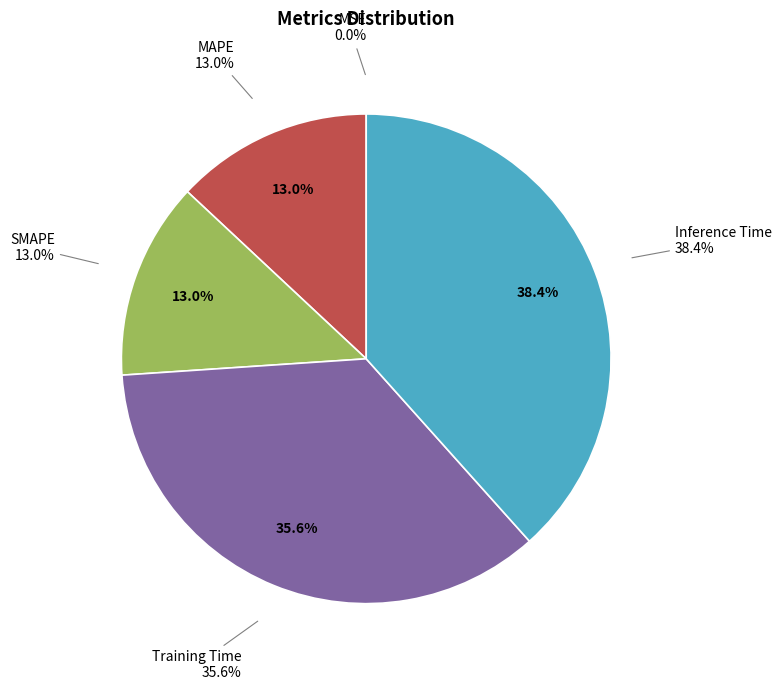

Which category has the smallest portion of the pie?

MSE